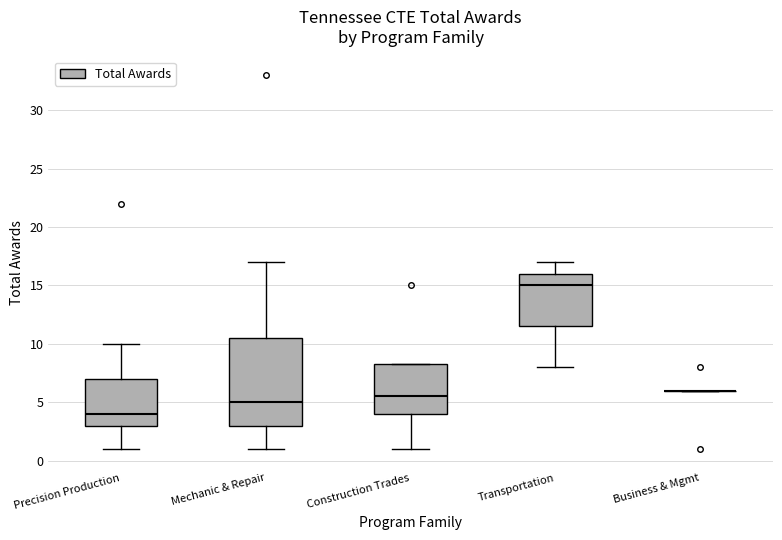

Reading left to right, read every box against the y-axis: the position of its median line, the range the box covers, and the ends of its whiskers. The values are not printed on the chart, so give them approximately, as read against the axis.

Precision Production: median 4.0, box 3.0 to 7.0, whiskers 1.0 to 10.0
Mechanic & Repair: median 5.0, box 3.0 to 10.5, whiskers 1.0 to 17.0
Construction Trades: median 5.5, box 4.0 to 8.5, whiskers 1.0 to 8.5
Transportation: median 15.0, box 11.5 to 16.0, whiskers 8.0 to 17.0
Business & Mgmt: box collapsed to a line at 6.0, whiskers 6.0 to 6.0